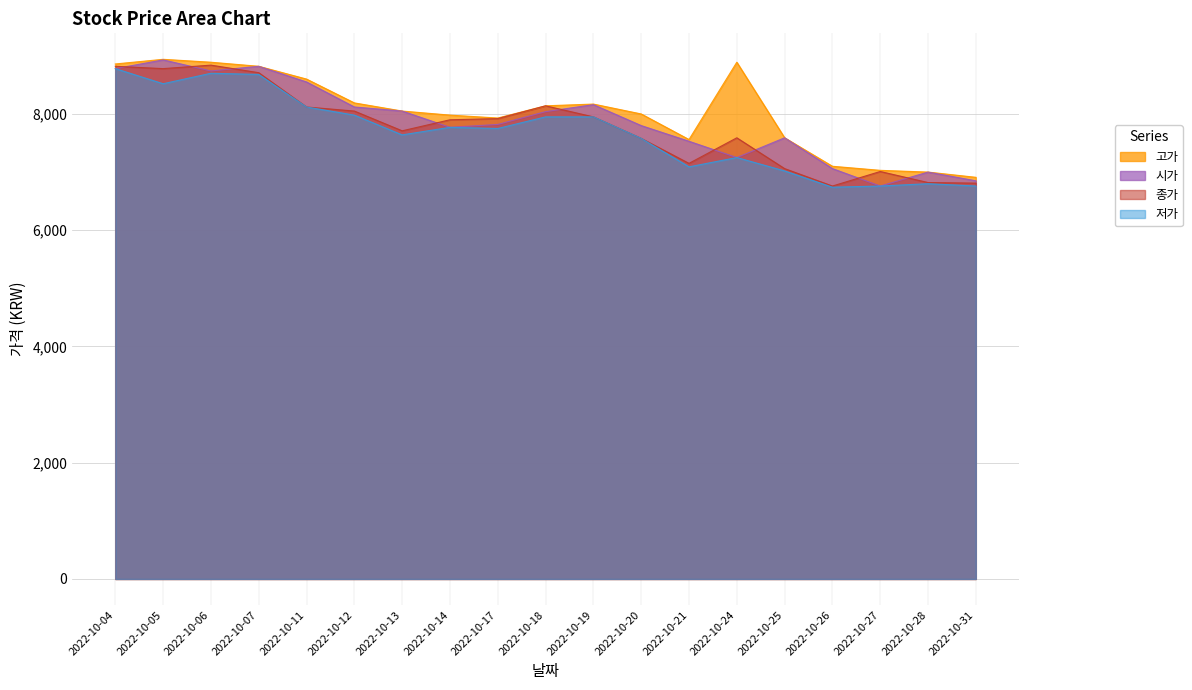

True or false: 고가 has more than 0 interior local peaks.

True